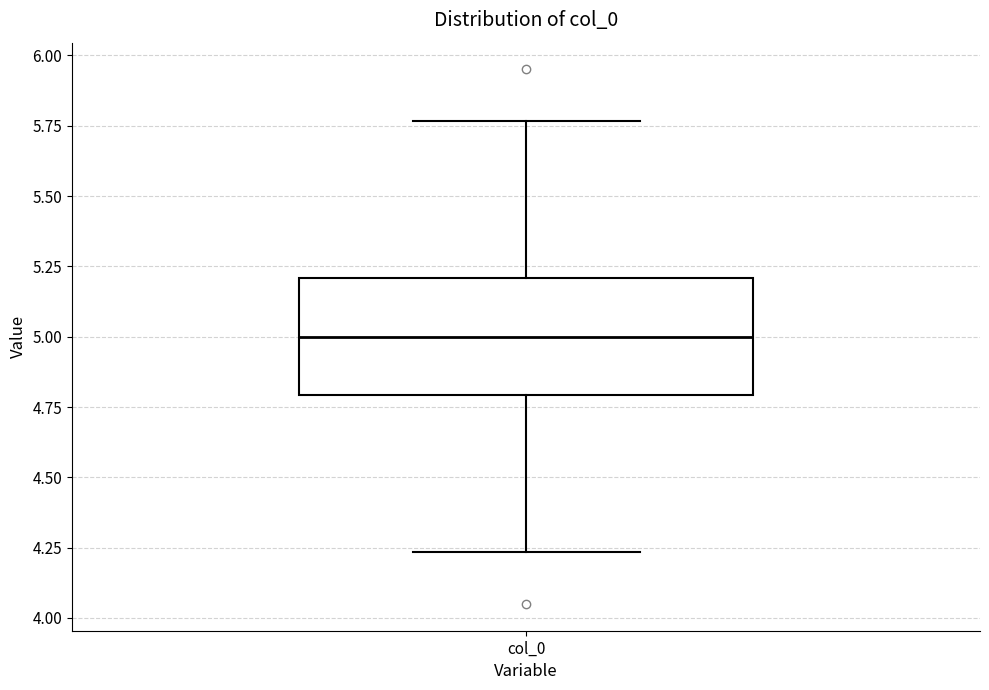

Transcribe this box plot: give where the median line is, the range the box spans, and where the two whiskers end, as read against the y-axis. The values are not printed on the chart, so give them approximately, as read against the axis.

median 5.00, box 4.80 to 5.20, whiskers 4.25 to 5.75